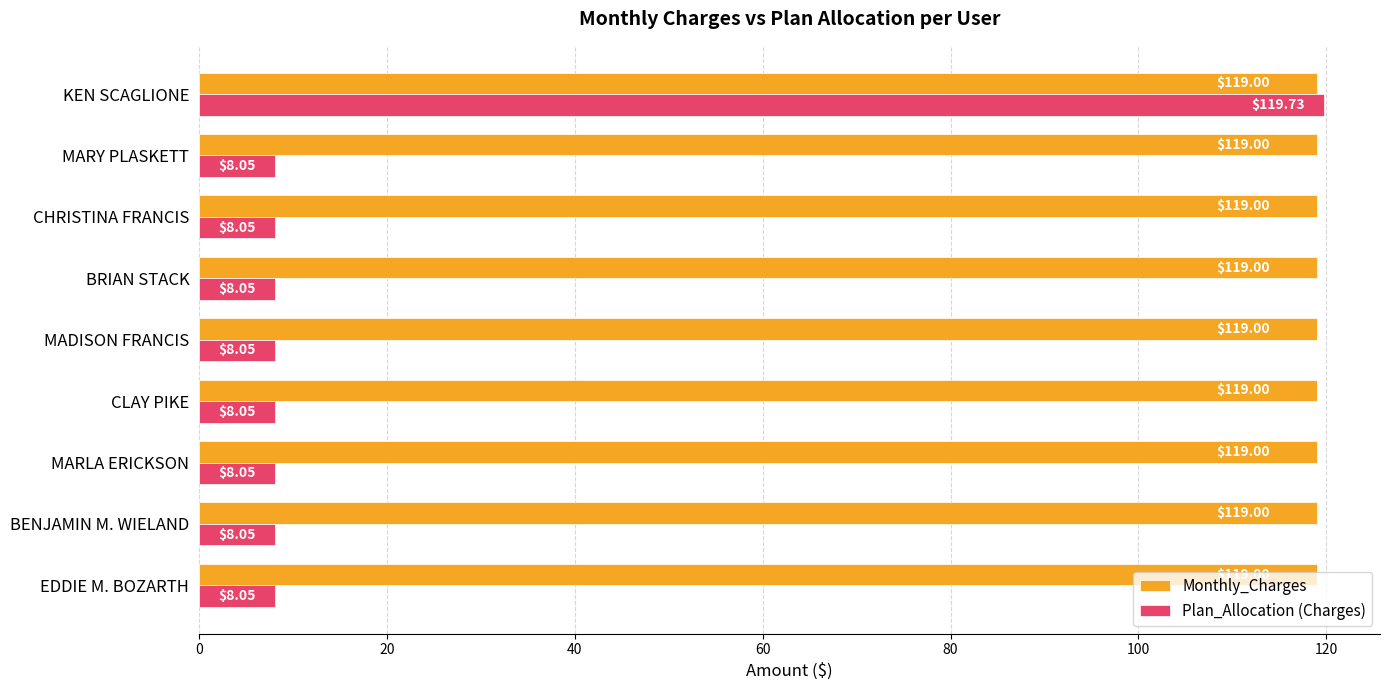

Which series has the largest range (max minus min)?

Plan_Allocation (Charges)